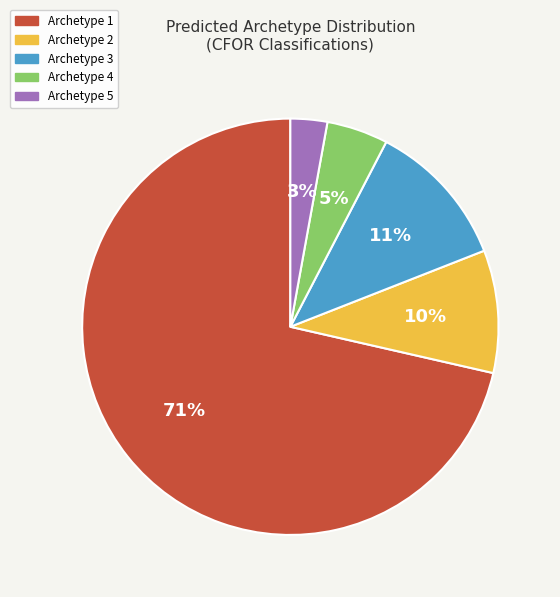

The Archetype 1 slice represents 78% of the pie. True or false?

False